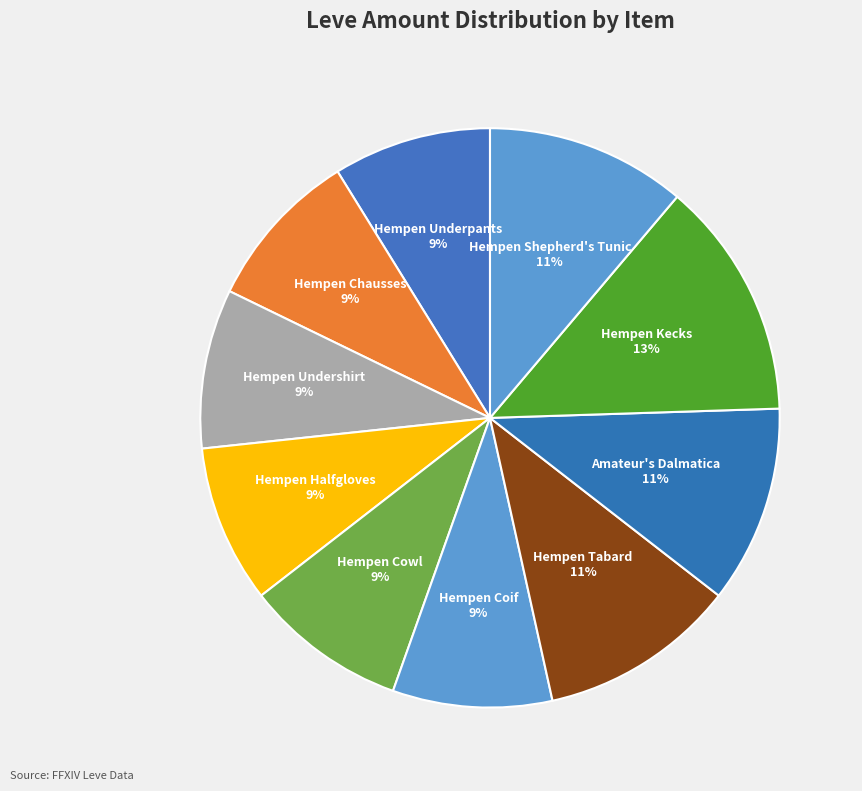

Do Hempen Cowl and Hempen Undershirt together represent more than half of the pie?

No